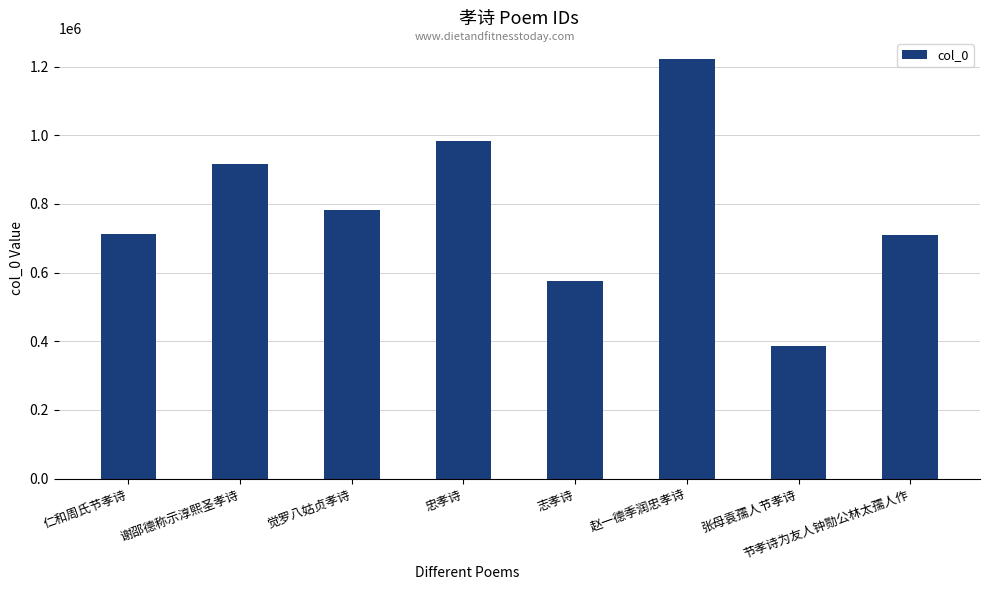

What is the sum of all values?

6287115